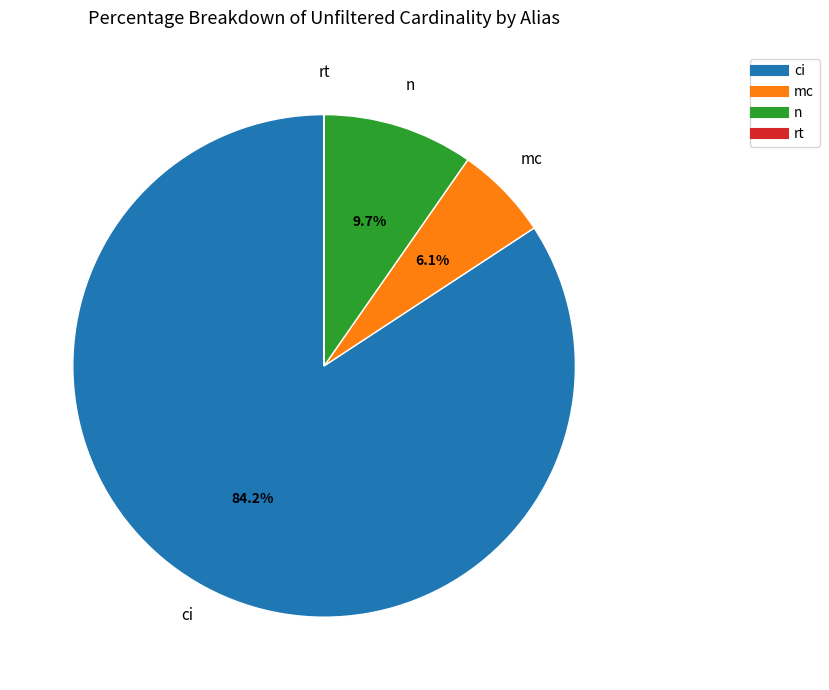

To the nearest percent, what is the difference between the largest and smallest slice percentages?

84%